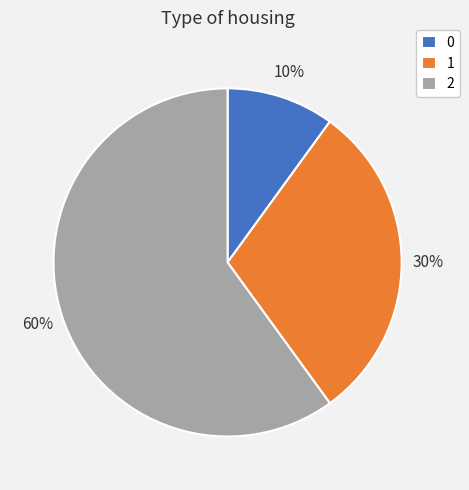

Approximately how many times larger is the value at 2 compared to 0?

6.0